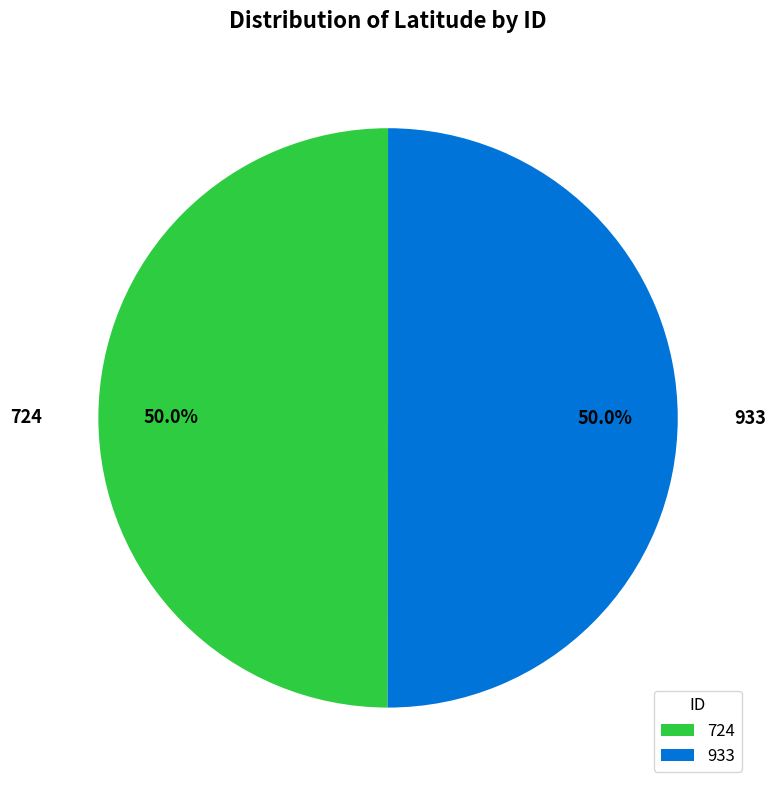

What is the ratio of the value at 724 to the value at 933?

1.0